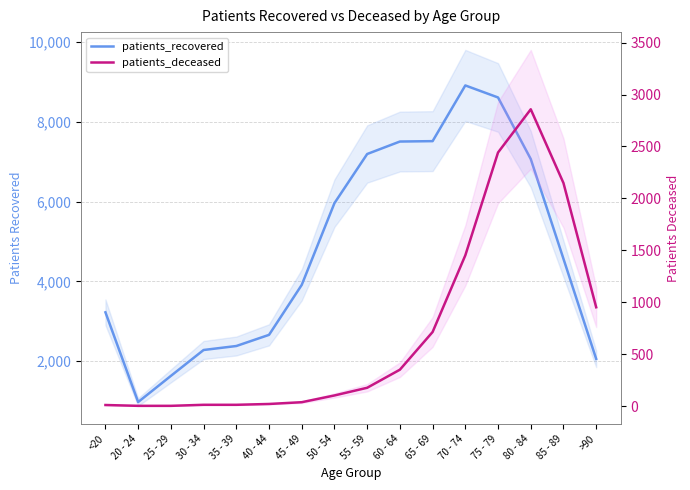

Does the chart display data point markers on the line(s)?

No